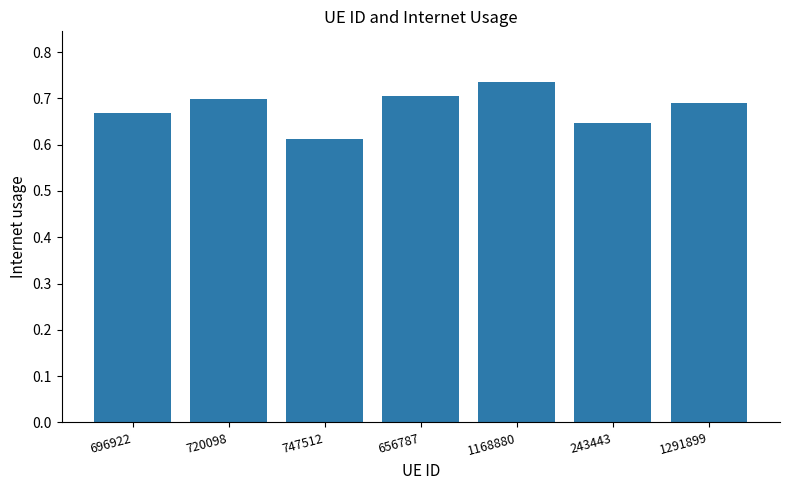

What is the label of the 5th bar from the right?

747512